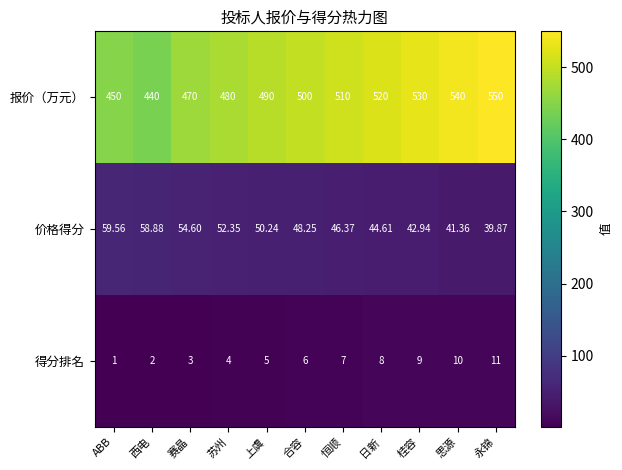

Which series has the largest total across all categories?

报价（万元）